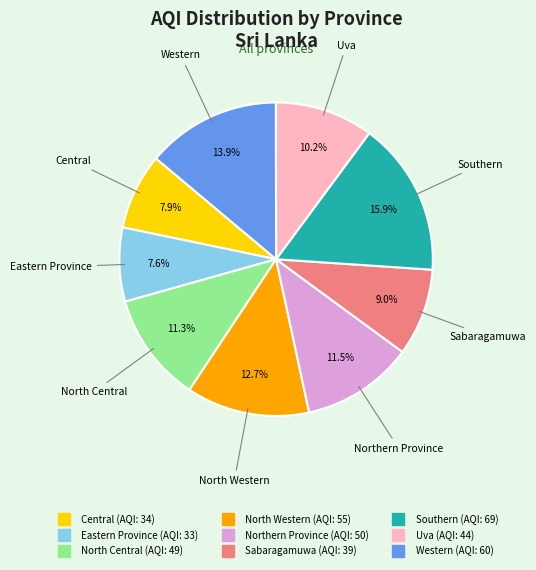

What is the largest slice in the pie chart?

Southern